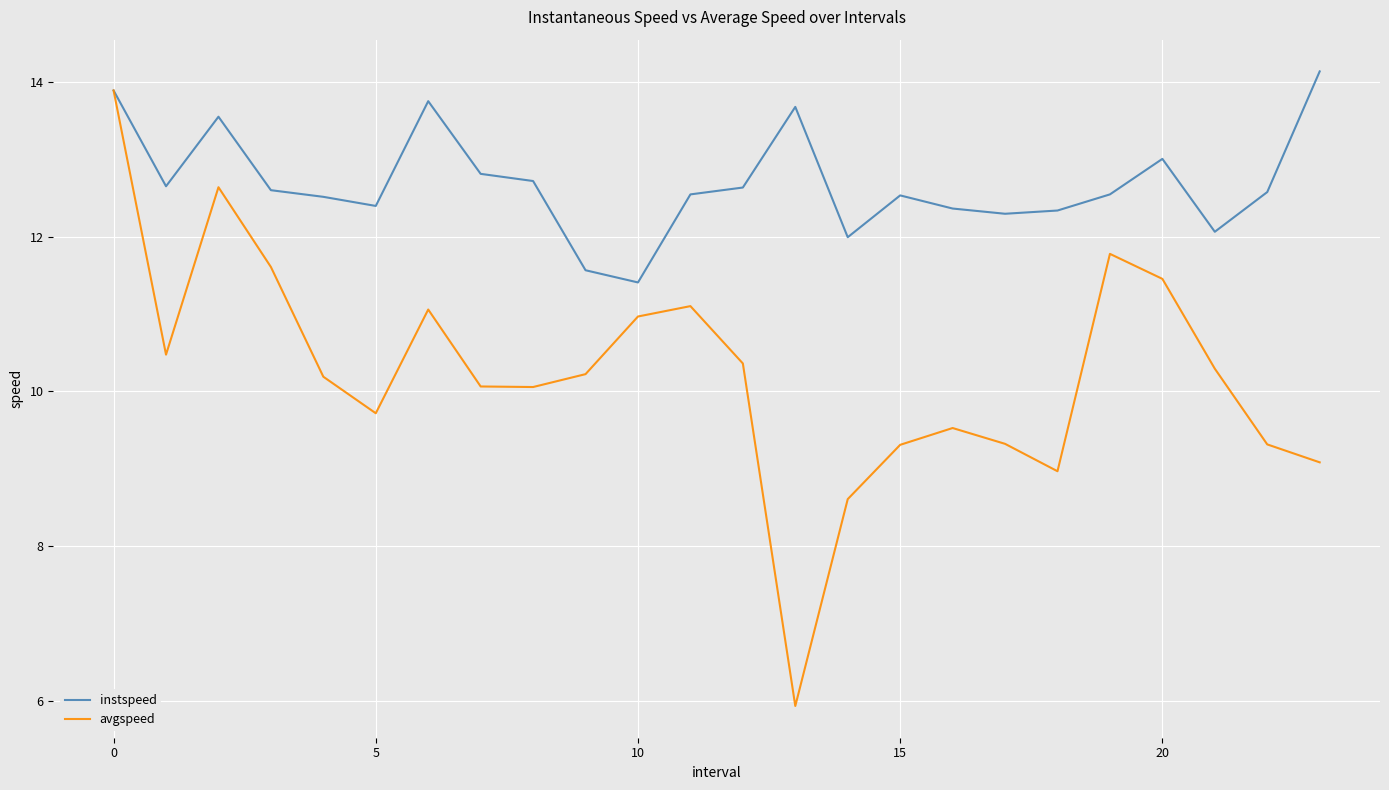

List the series in order of their overall mean, highest first.

instspeed, avgspeed